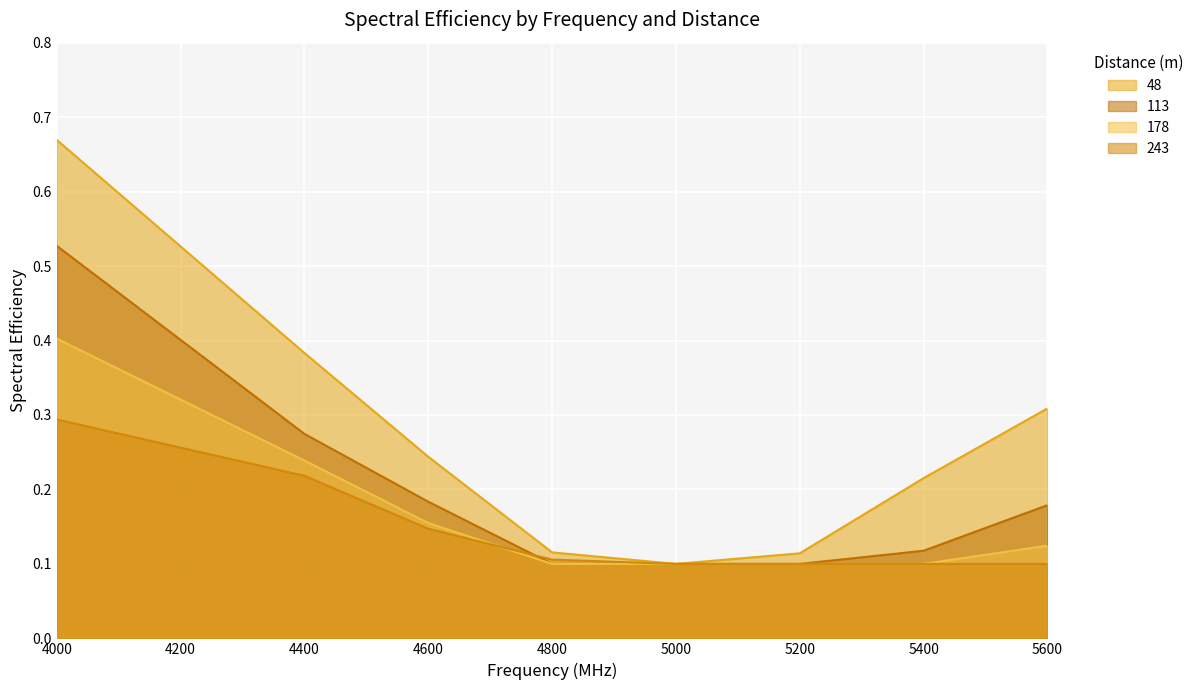

What is the greatest value displayed?

0.7